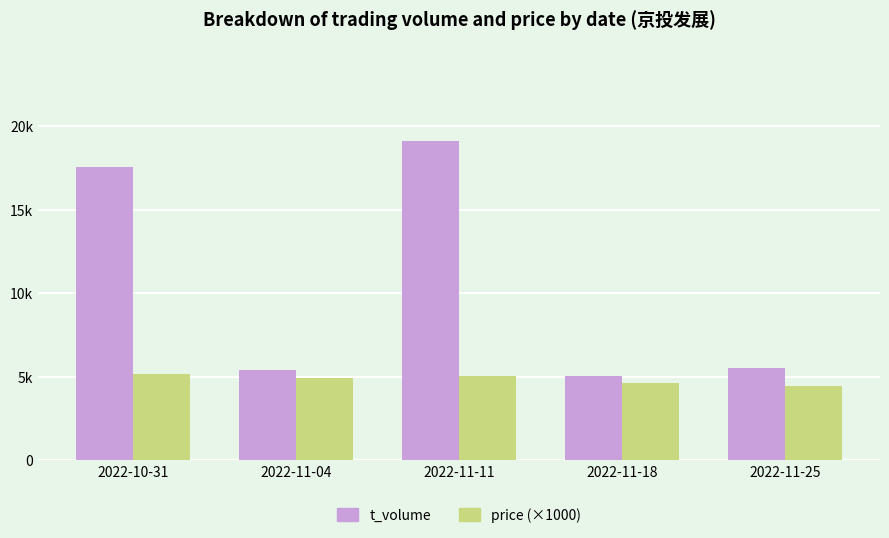

What value does the t_volume series have at 2022-11-11?

19141